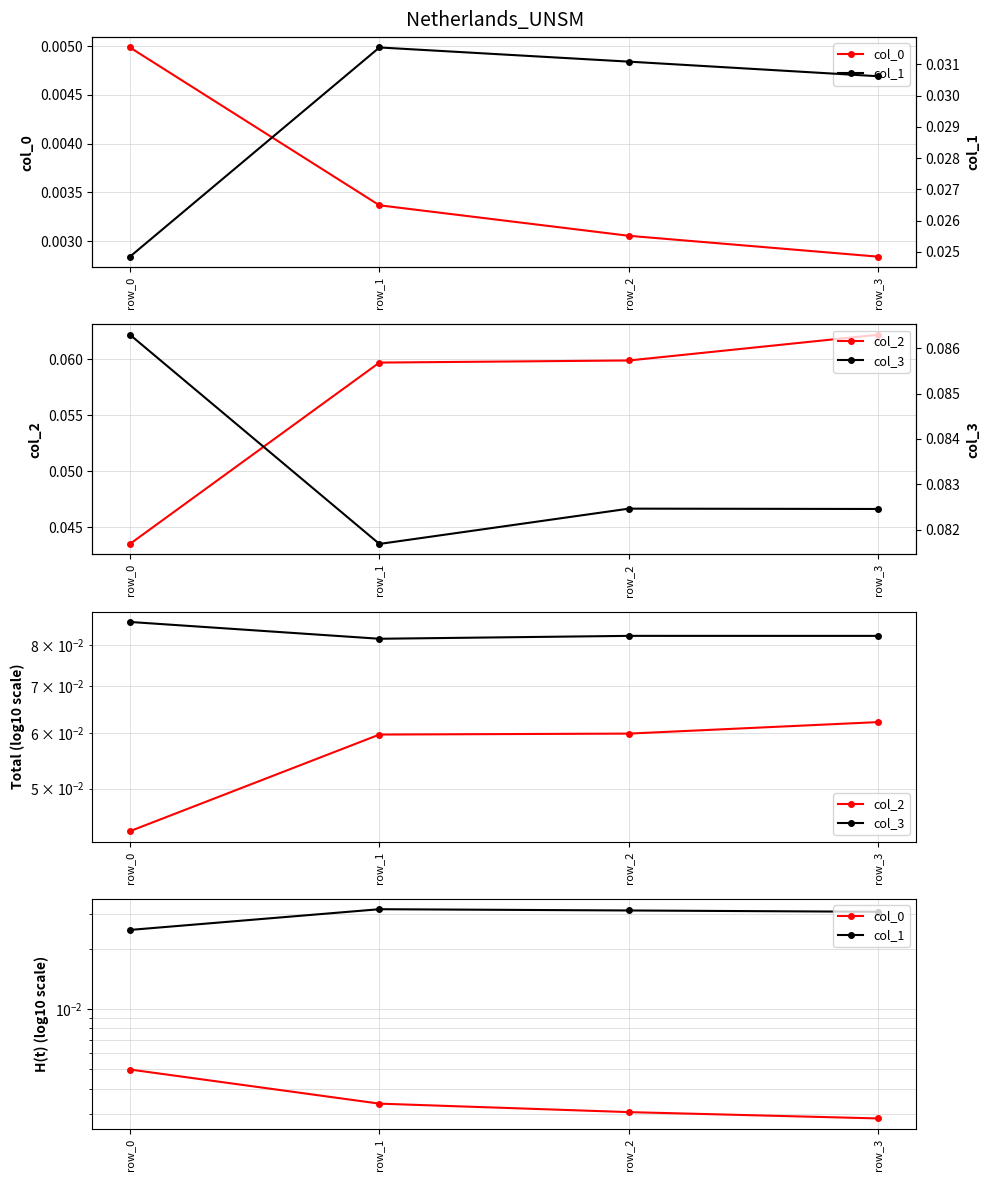

Count the col_3 values in the range 0 to 1.

4